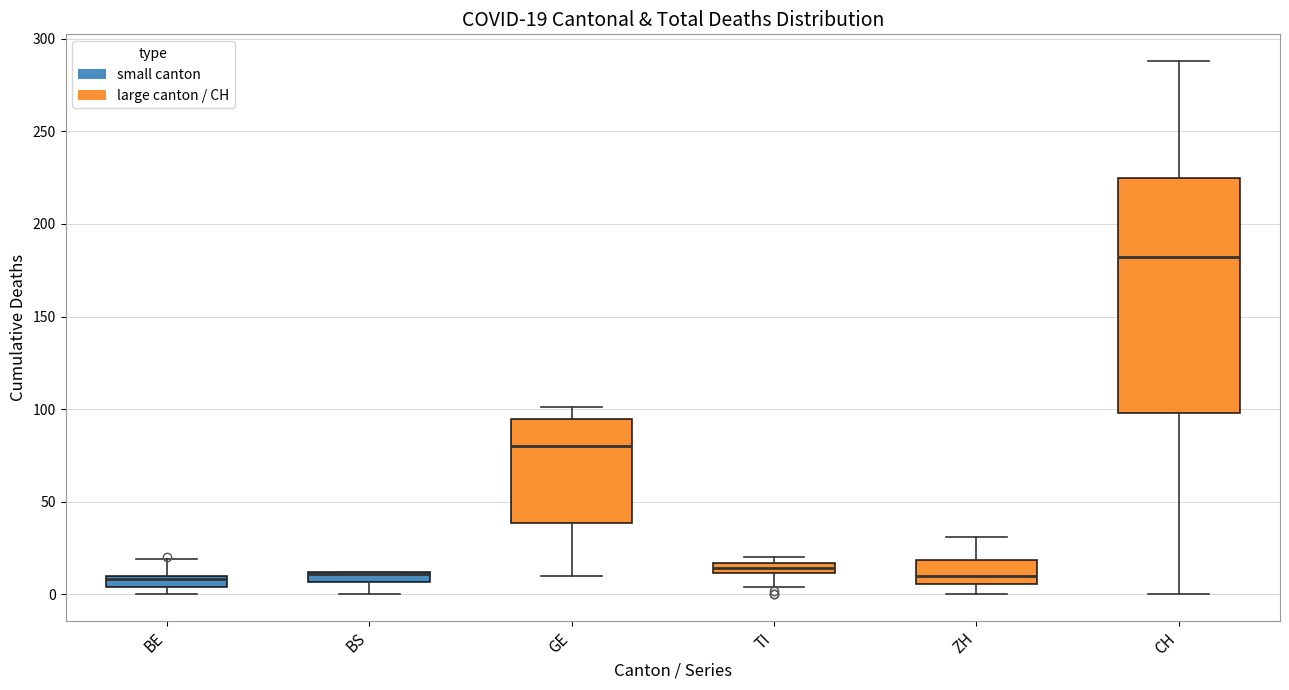

Comparing the boxes themselves (not the whiskers), which one is the tallest?

CH